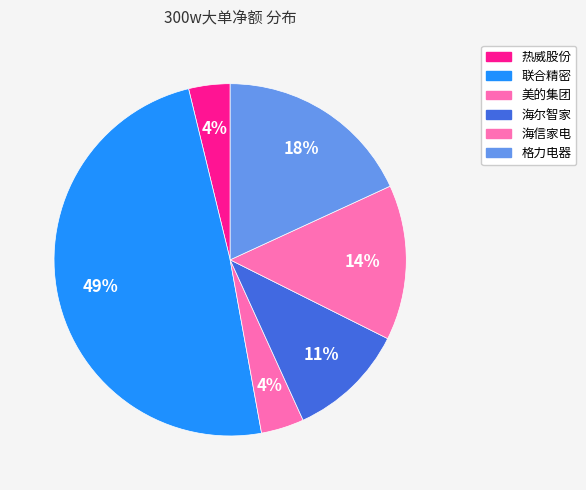

How many slices are in this pie chart?

6